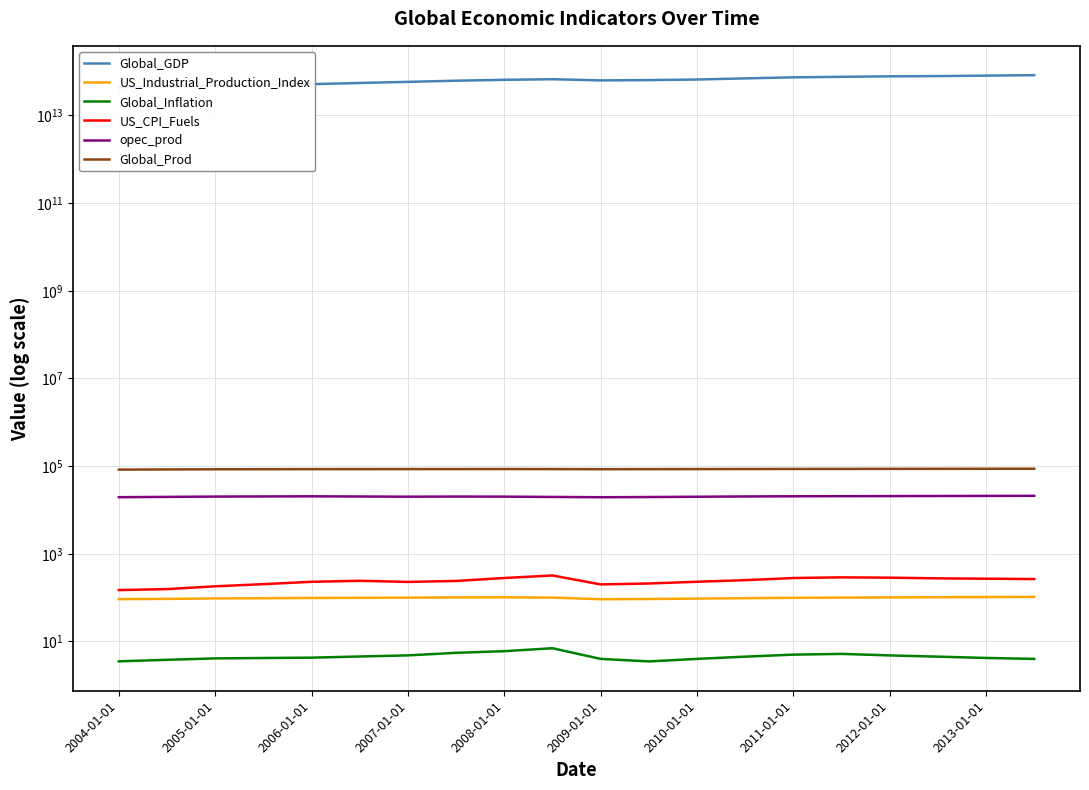

What is the difference between the maximum and minimum values in the Global_Prod series?

3946.5